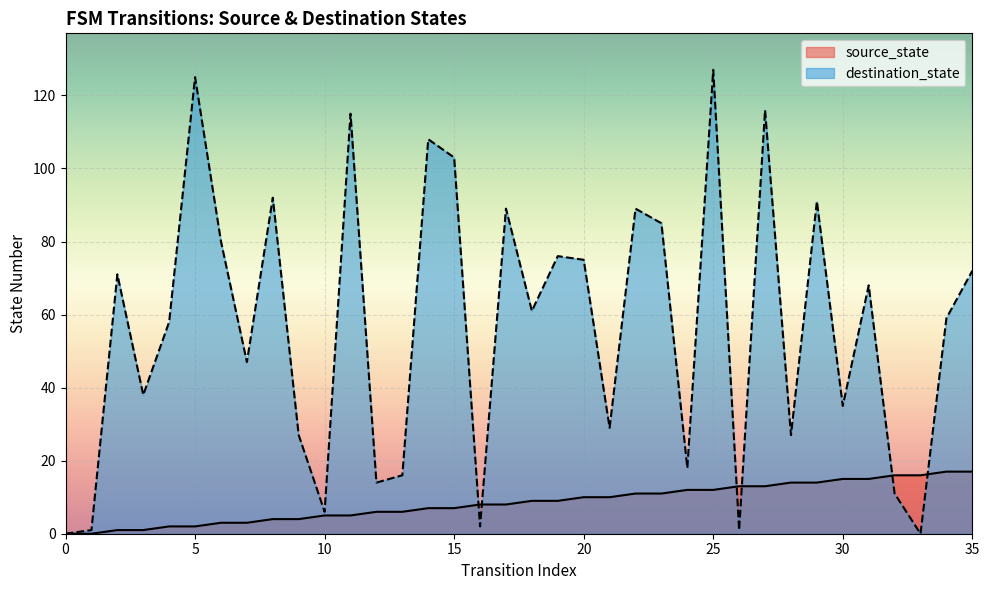

How many lines are shown in the chart?

2